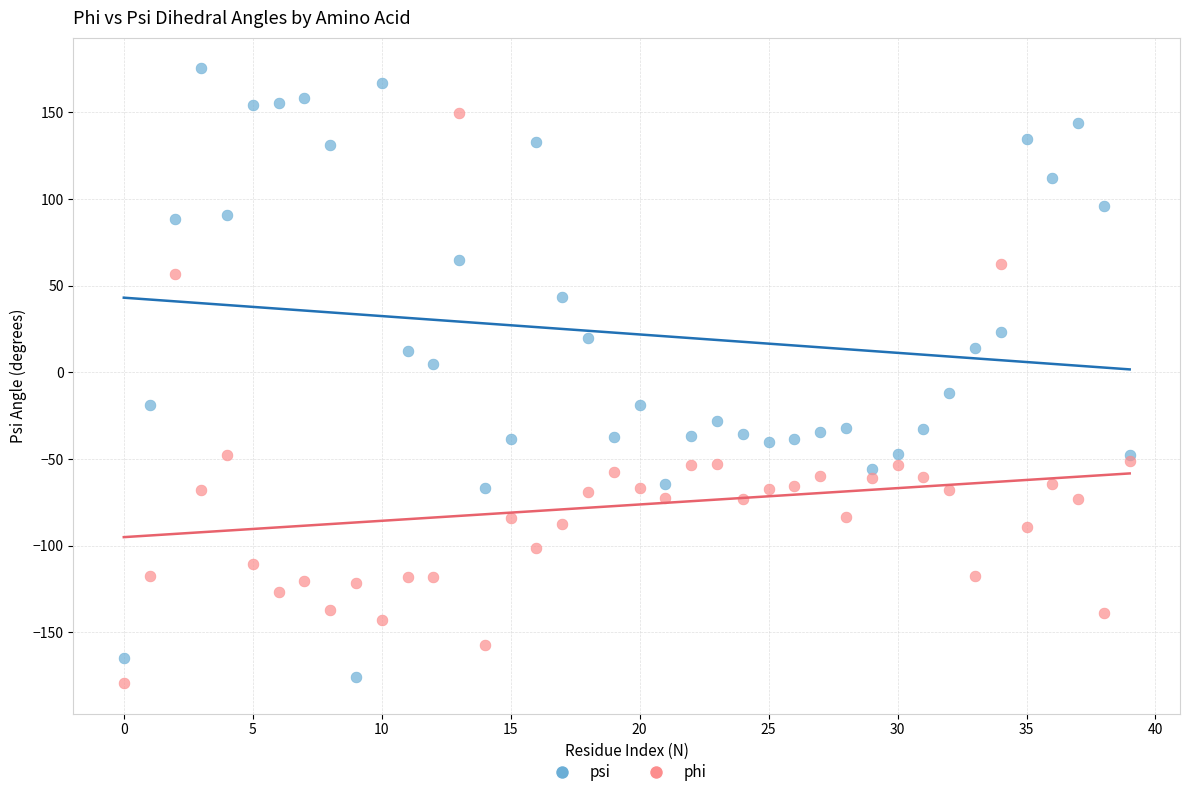

Which series has the largest Y range (max minus min)?

psi